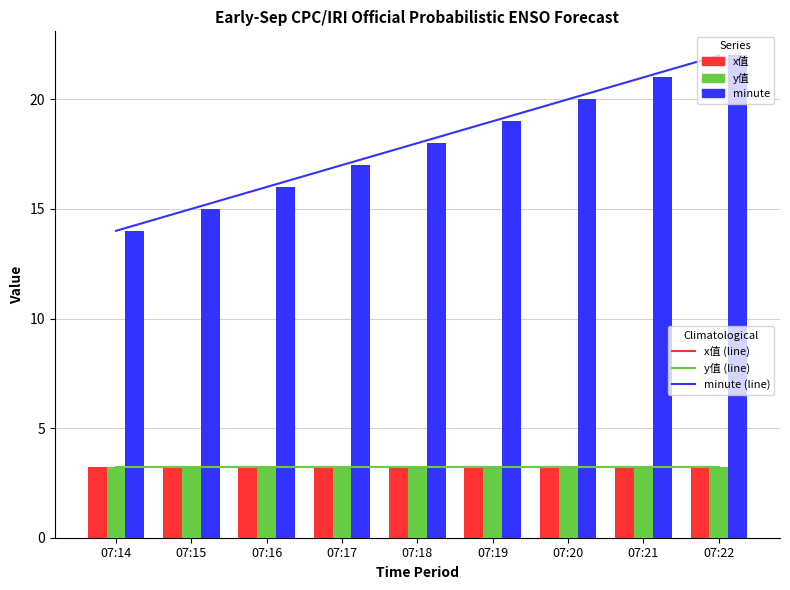

Is it true that minute equals 14.0 at 07:14?

True